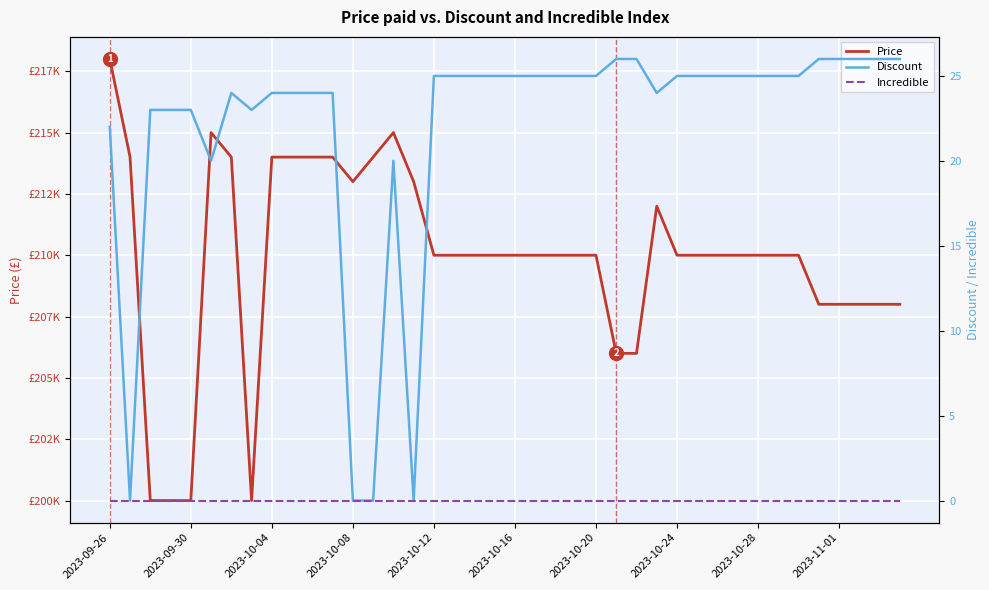

True or false: Incredible and Discount intersect in this chart.

False